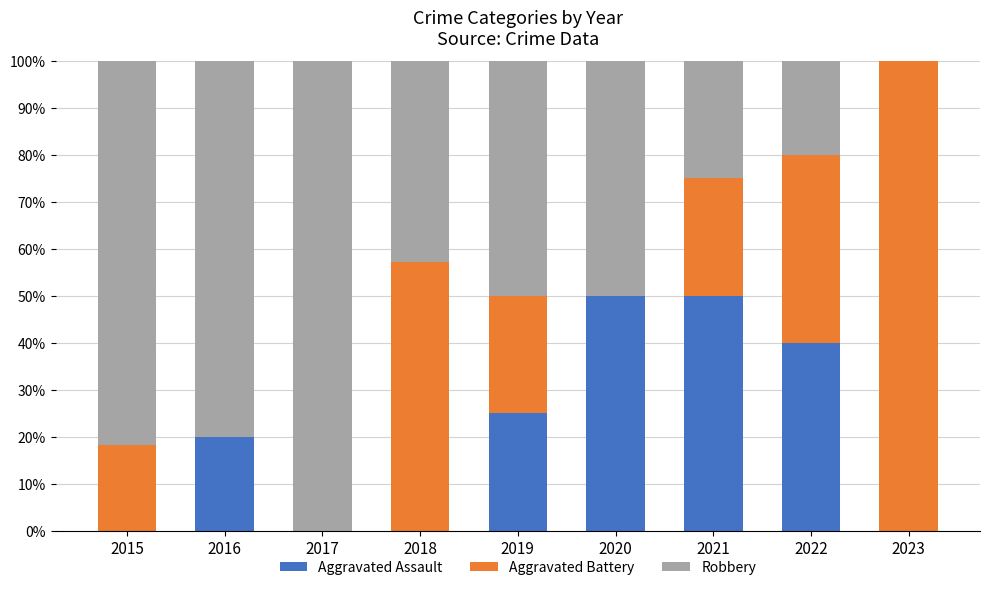

Are the bars horizontal?

No